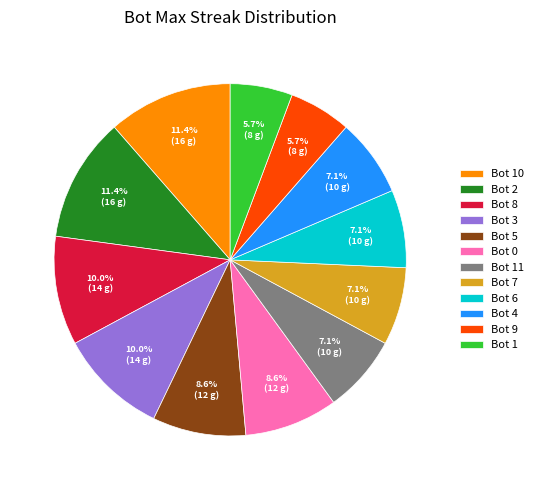

Does Bot 0 account for over 50% of the chart?

No